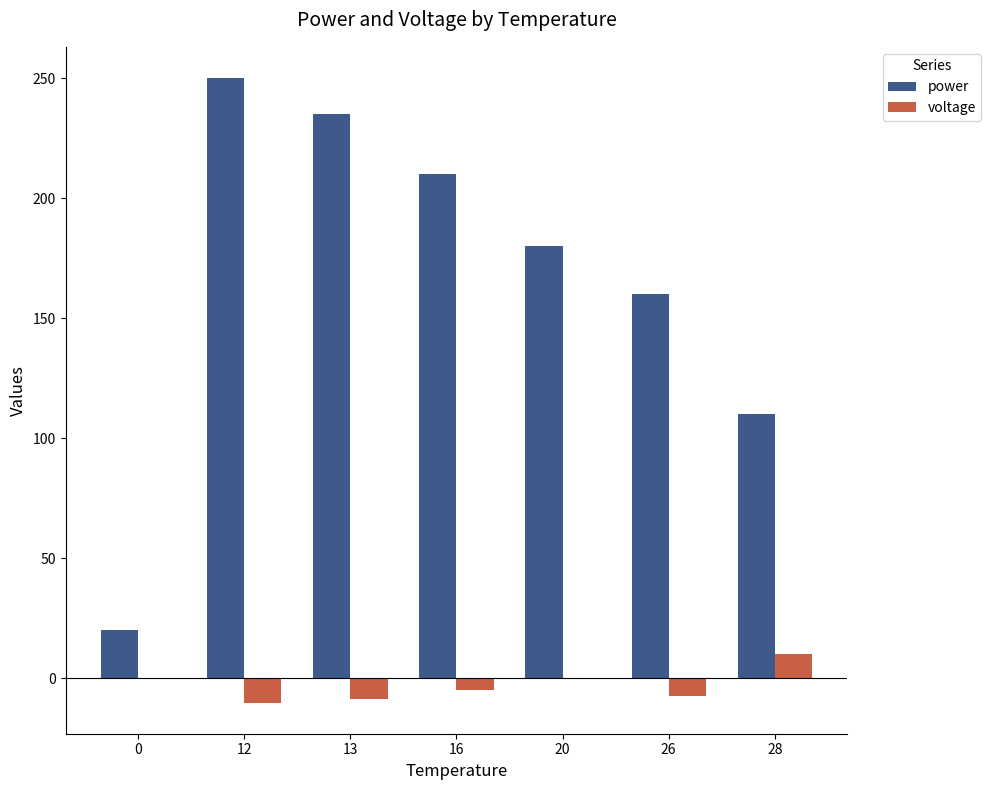

Which category has the highest value across all series?

12